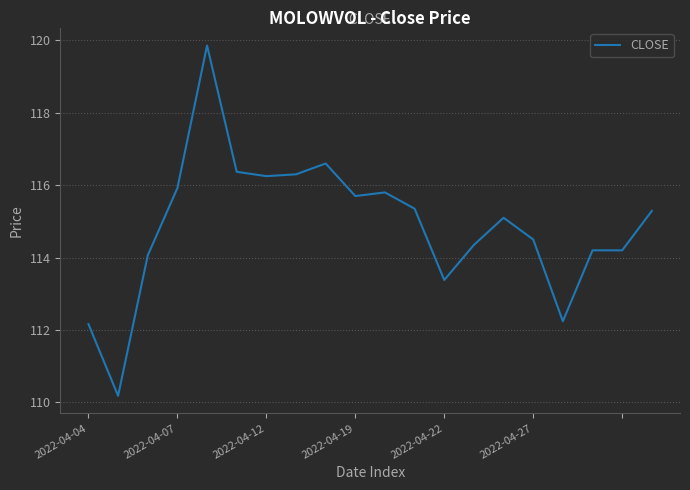

What is the maximum value shown in the chart?

119.9